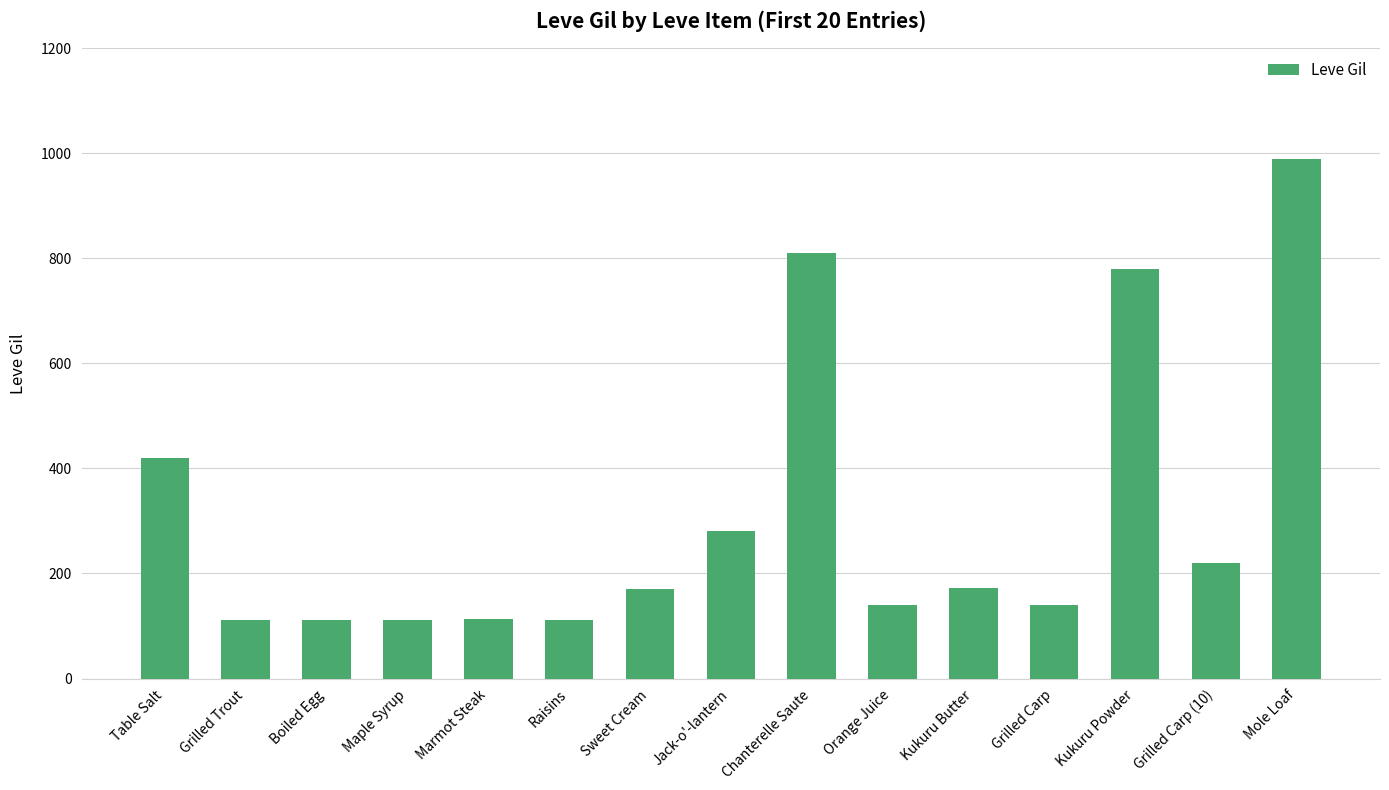

The chart shows a value of 37 at Boiled Egg. True or false?

False